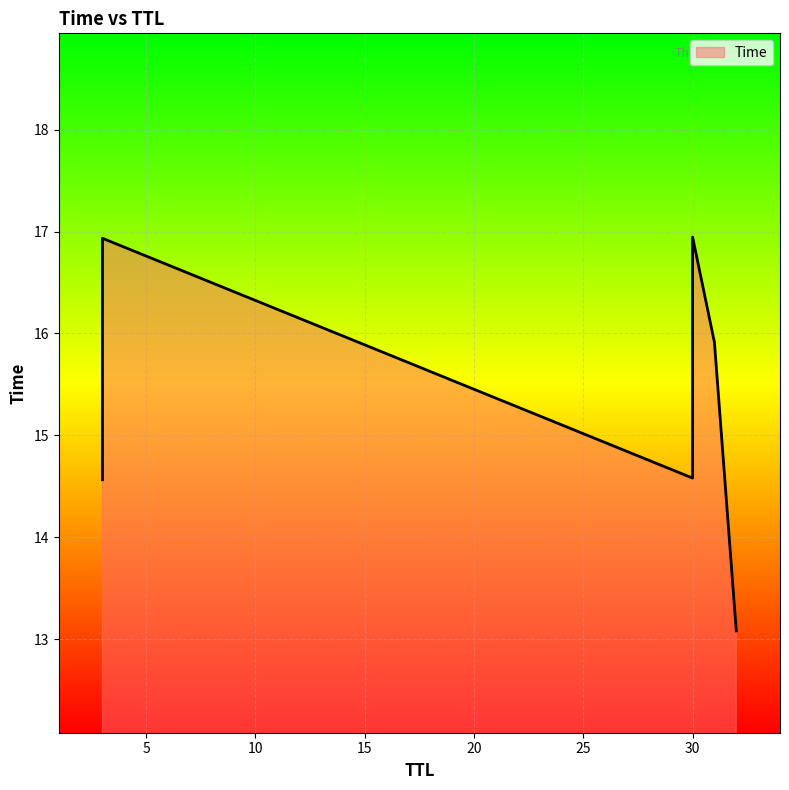

Rank the categories by value from lowest to highest.

32, 3, 30, 31, 3, 30